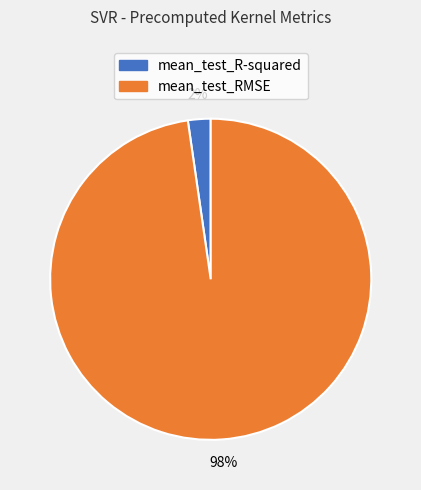

Count the number of slices in the pie.

2